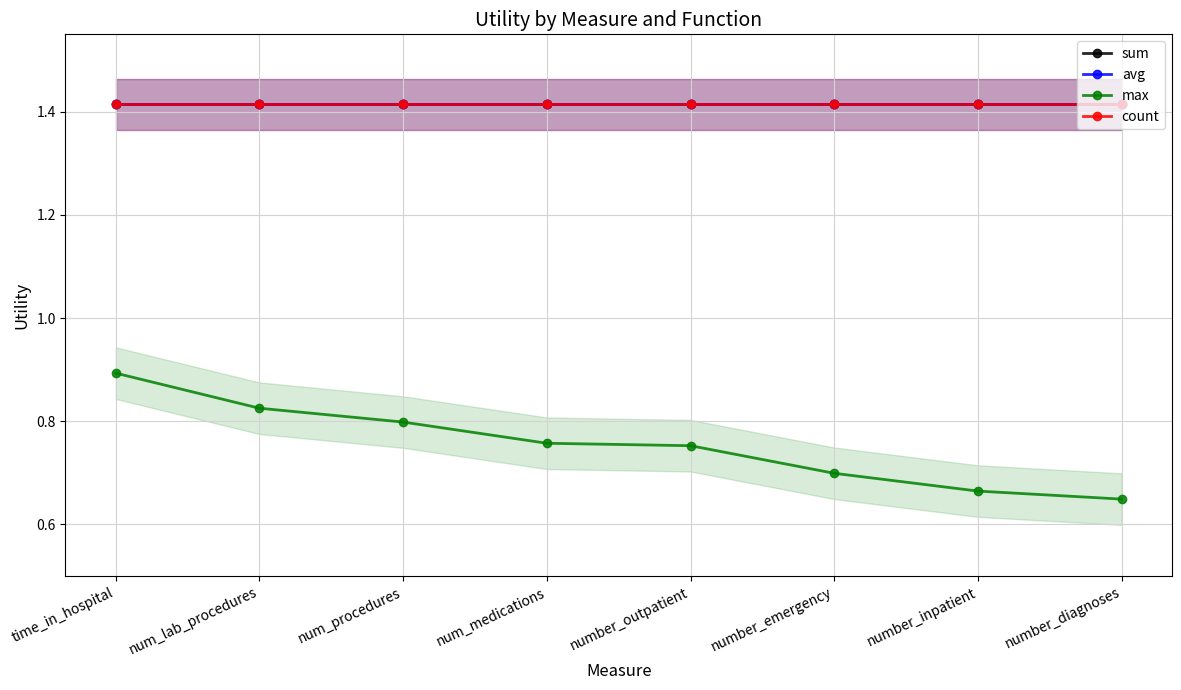

Reading left to right, transcribe all the data shown in this chart.

sum: time_in_hospital=1.4	num_lab_procedures=1.4	num_procedures=1.4	num_medications=1.4	number_outpatient=1.4	number_emergency=1.4	number_inpatient=1.4	number_diagnoses=1.4
avg: time_in_hospital=1.4	num_lab_procedures=1.4	num_procedures=1.4	num_medications=1.4	number_outpatient=1.4	number_emergency=1.4	number_inpatient=1.4	number_diagnoses=1.4
max: time_in_hospital=0.9	num_lab_procedures=0.8	num_procedures=0.8	num_medications=0.8	number_outpatient=0.8	number_emergency=0.7	number_inpatient=0.7	number_diagnoses=0.6
count: time_in_hospital=1.4	num_lab_procedures=1.4	num_procedures=1.4	num_medications=1.4	number_outpatient=1.4	number_emergency=1.4	number_inpatient=1.4	number_diagnoses=1.4